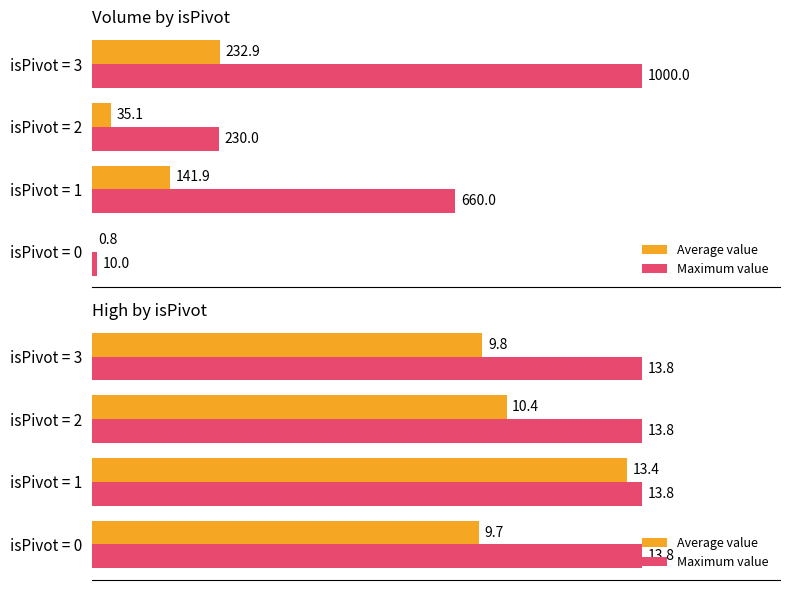

What is the value of the Average value bar at the 2nd from the left?

13.4